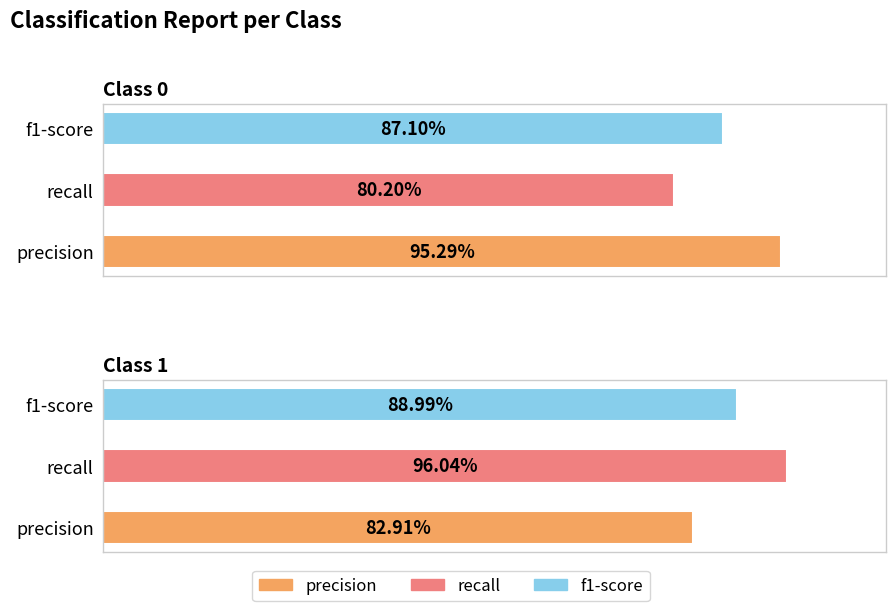

What is the sum of the f1-score values at 0 and 1?

1.8